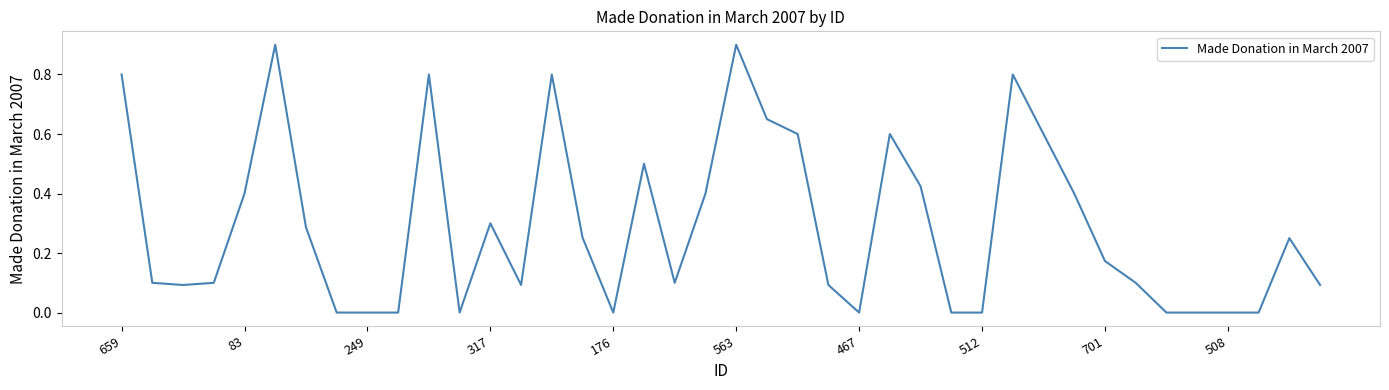

What is the difference between the maximum and minimum values?

0.9